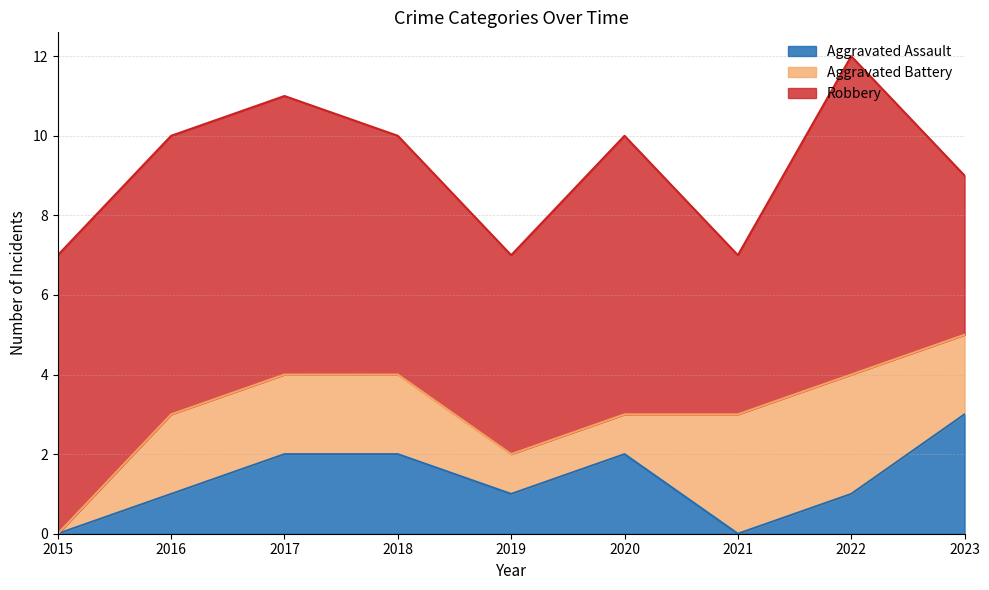

What is the difference between the maximum and minimum values in the Robbery series?

4